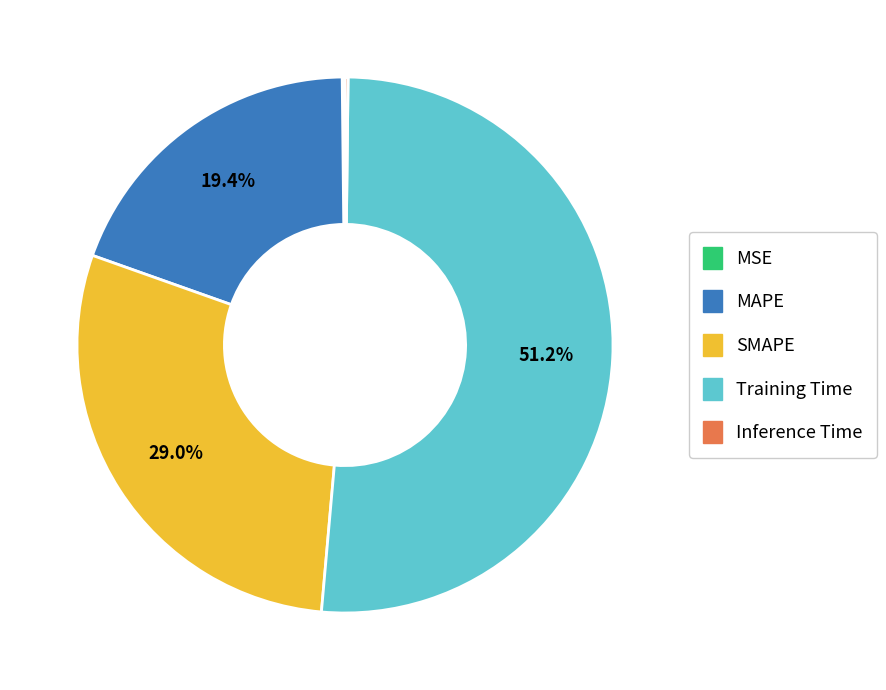

What portion of the pie excludes SMAPE?

71.0%